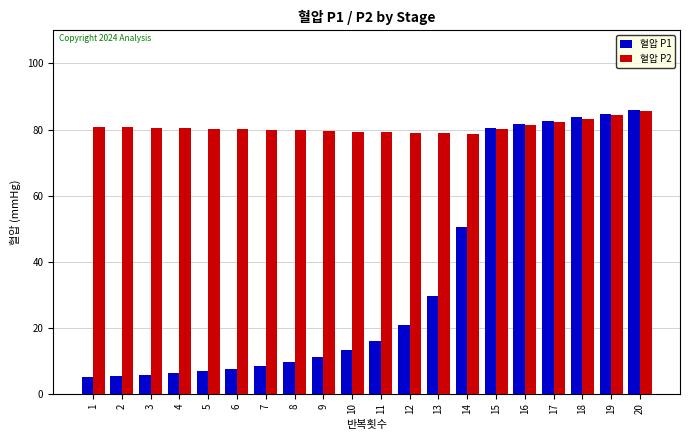

At which category is the sum across all series the highest?

20